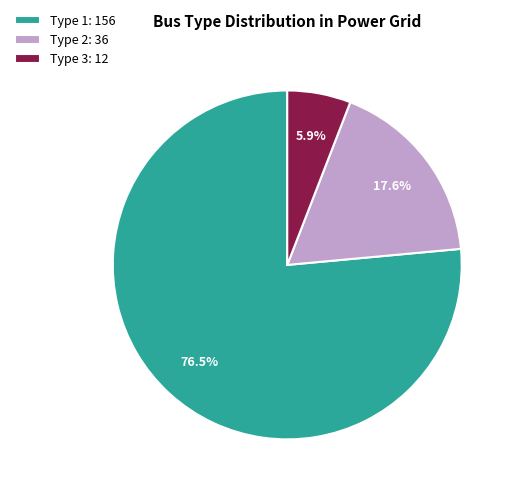

To the nearest percent, what is the difference between the Type 1 and Type 2 slice percentages?

59%